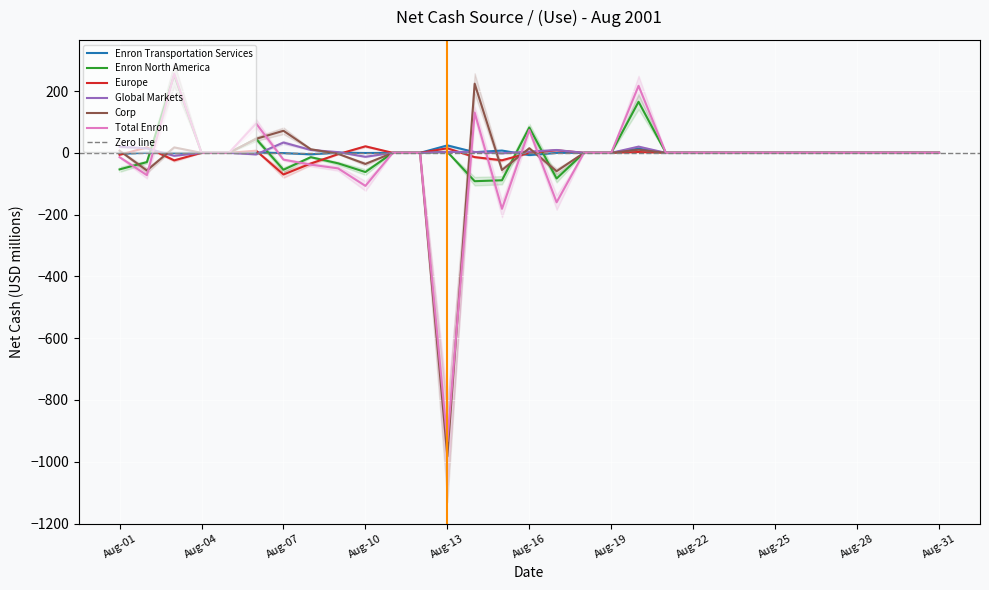

Which category has the lowest value in the Enron Transportation Services series?

Aug-16